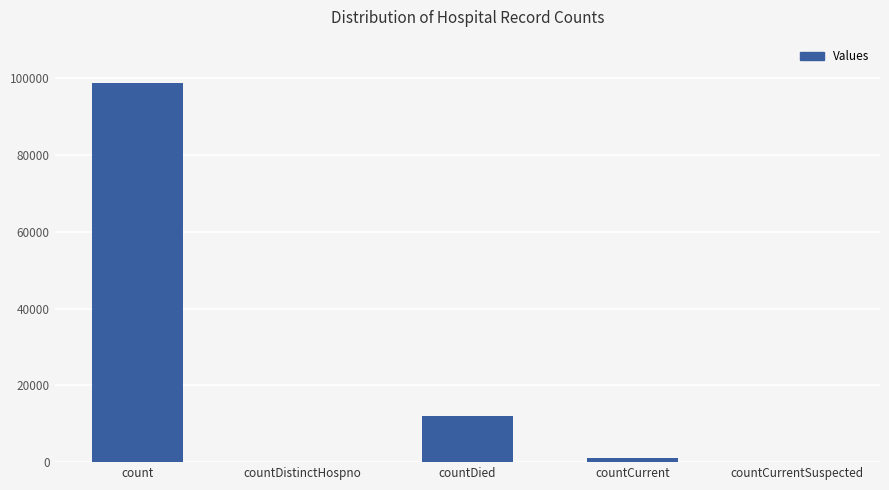

What is the change in value from countDistinctHospno to countDied?

+12124